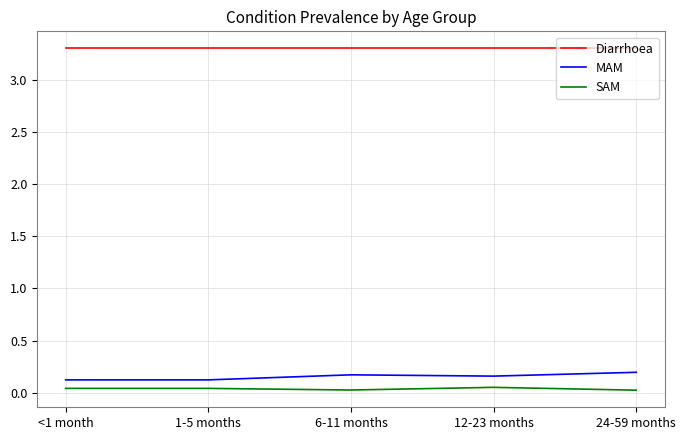

True or false: SAM and MAM cross at least once.

False